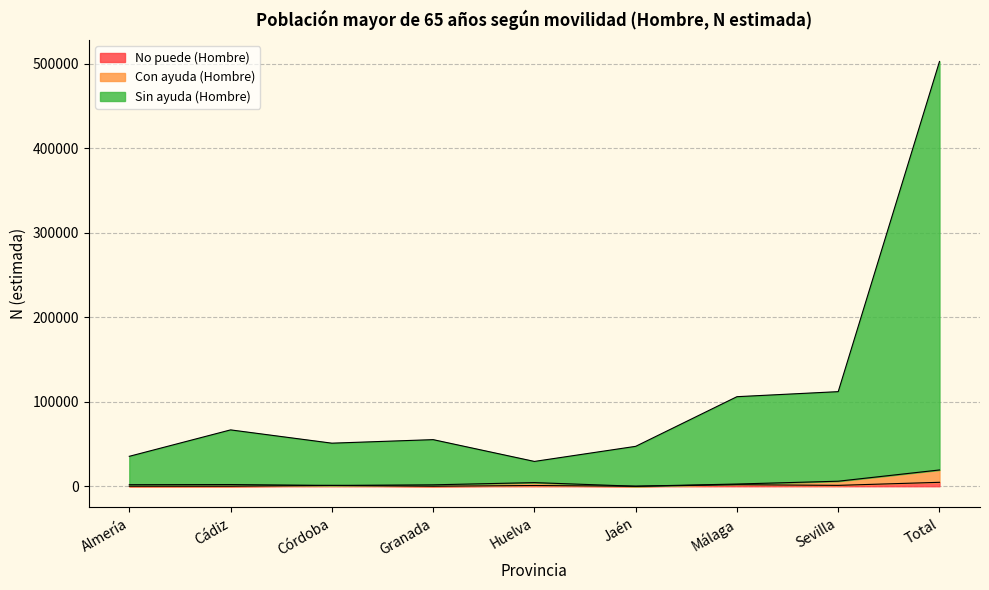

Where is No puede (Hombre) nearest to the value 2320?

Málaga